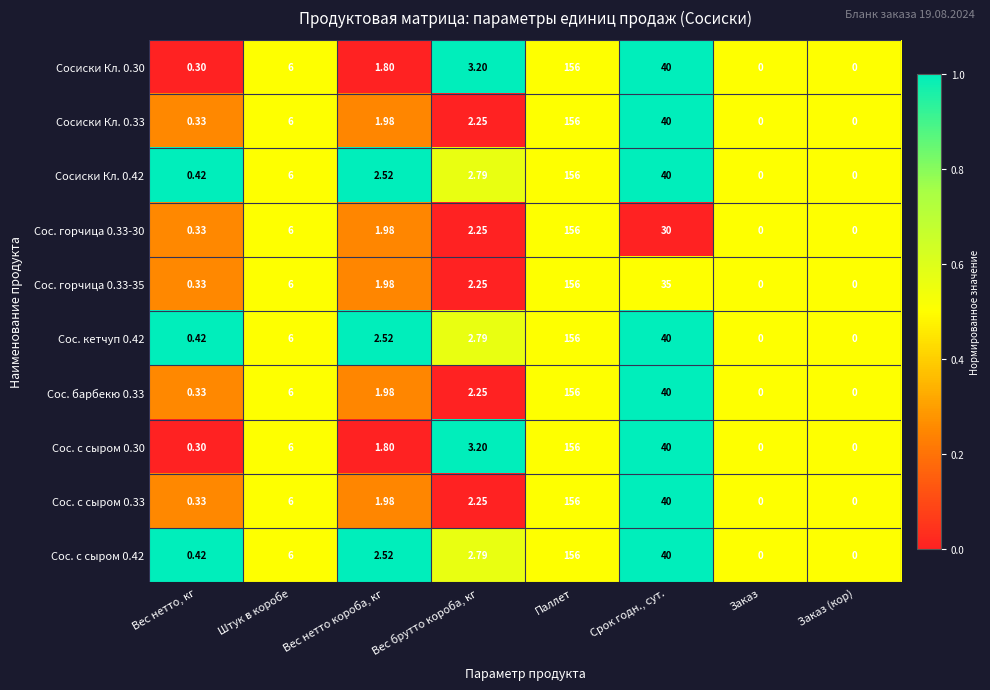

At which category is the sum across all series the highest?

Паллет